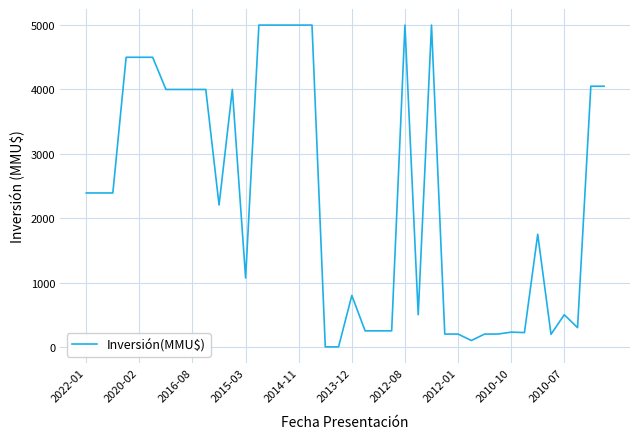

What is the greatest value displayed?

5000